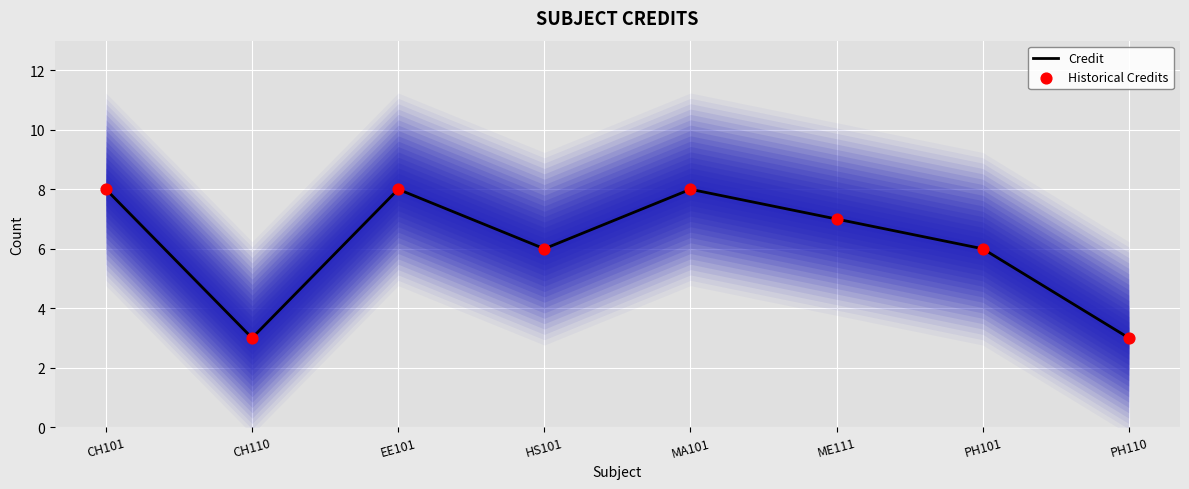

What are all the series names shown in the legend?

Credit, Historical Credits